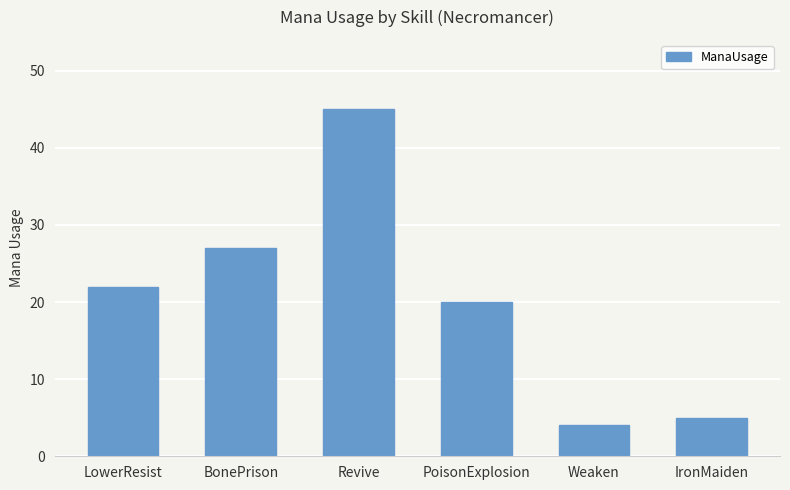

Is it true that the value at Revive is 45?

True